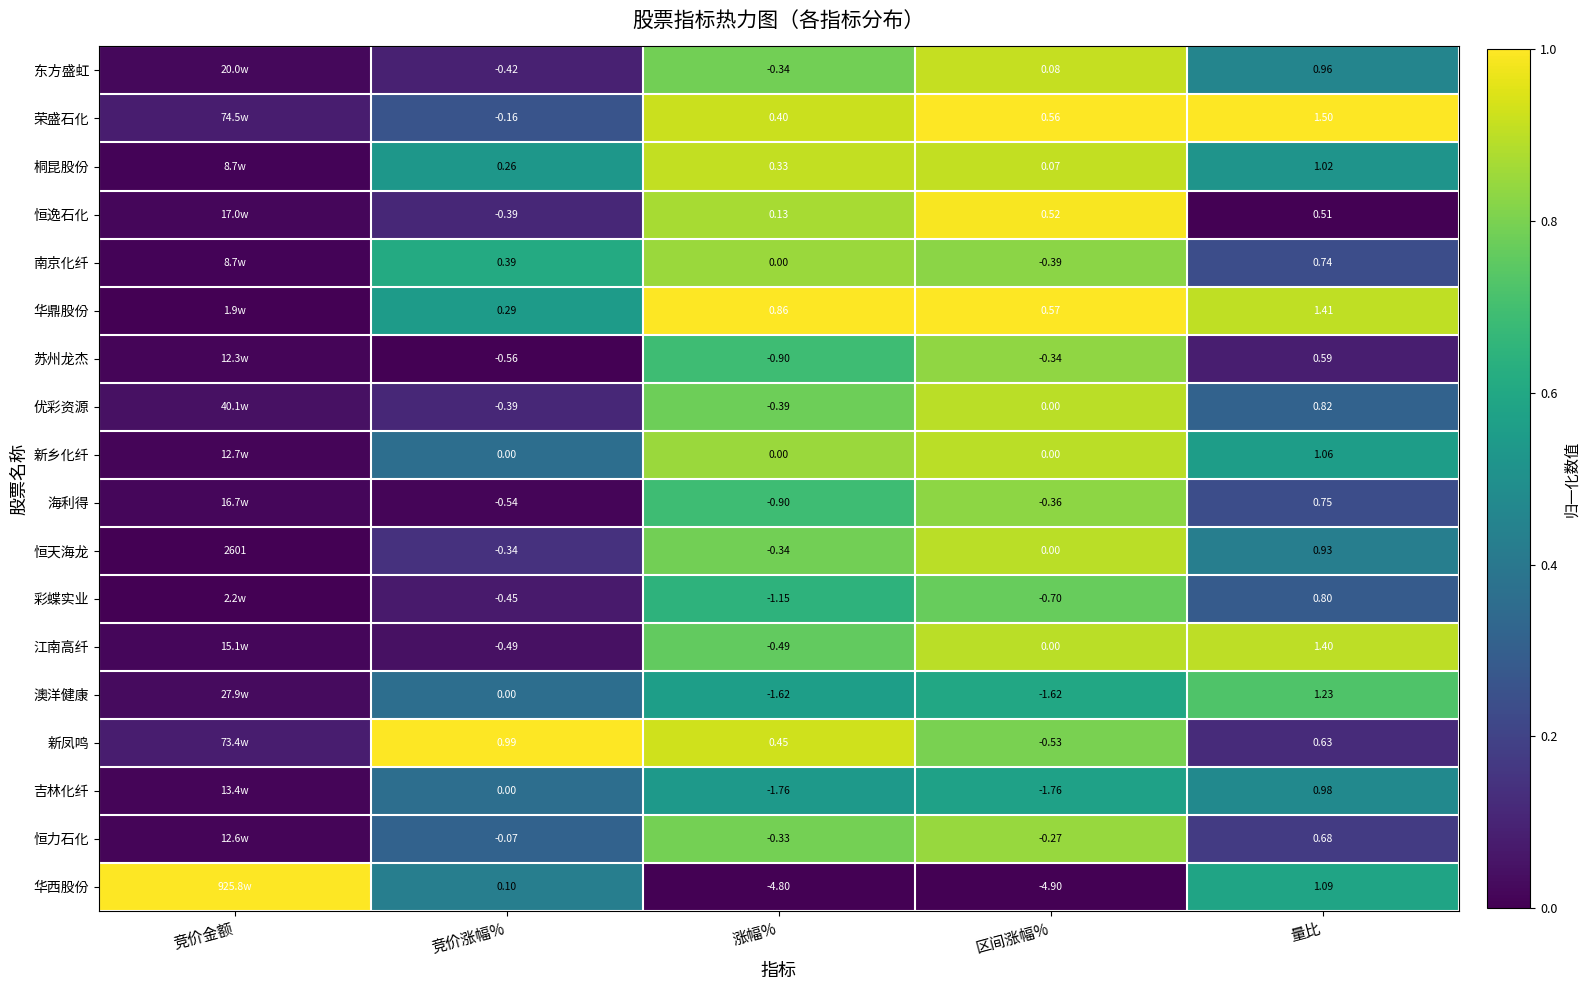

Which series changed the most between 竞价涨幅% and 区间涨幅%?

华西股份